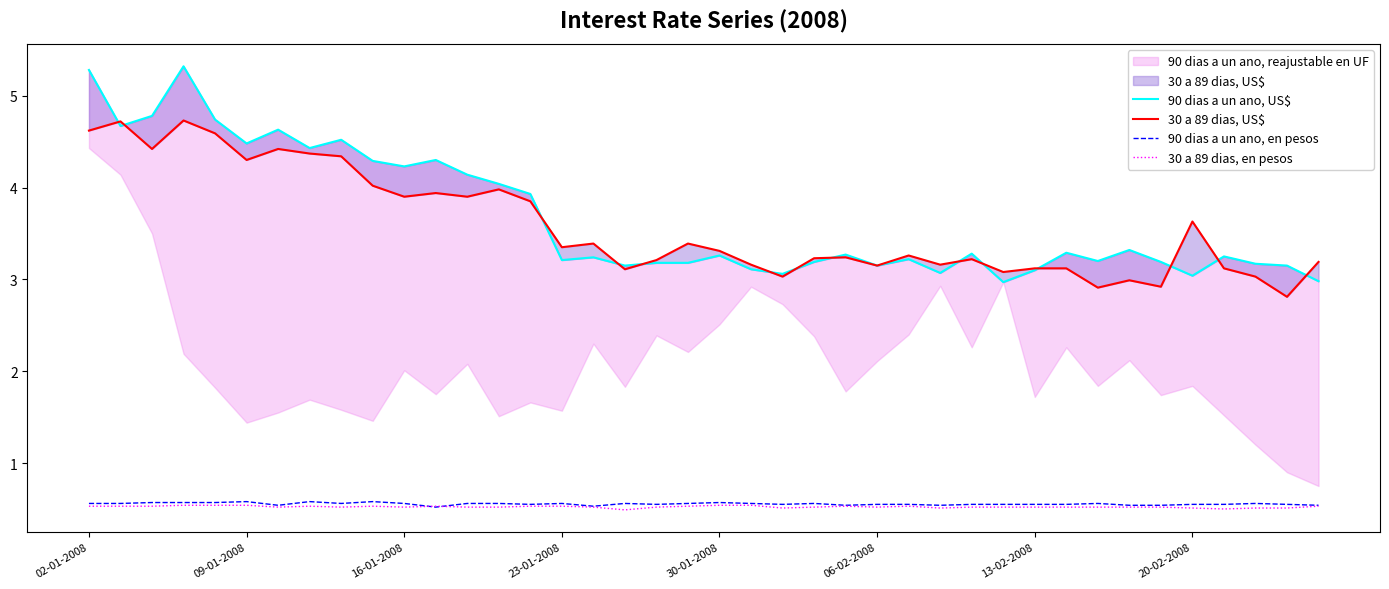

Which series has the largest total across all categories?

90 dias a un ano, US$